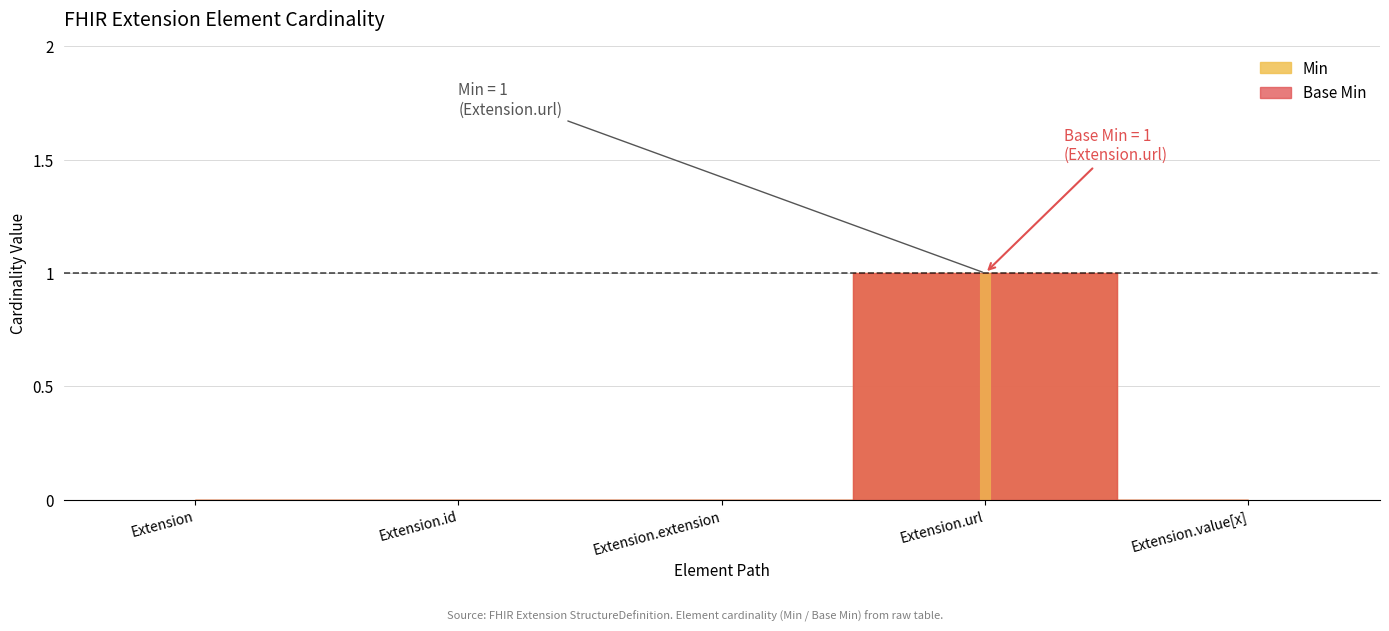

Does the chart have visible grid lines?

Yes